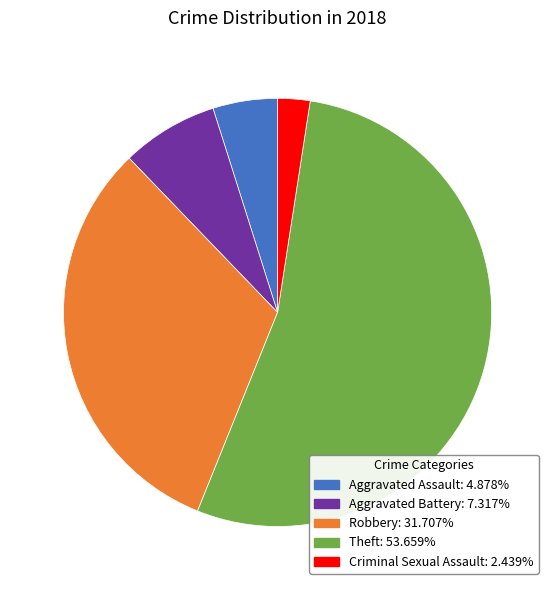

Which slice is the smallest?

Criminal Sexual Assault